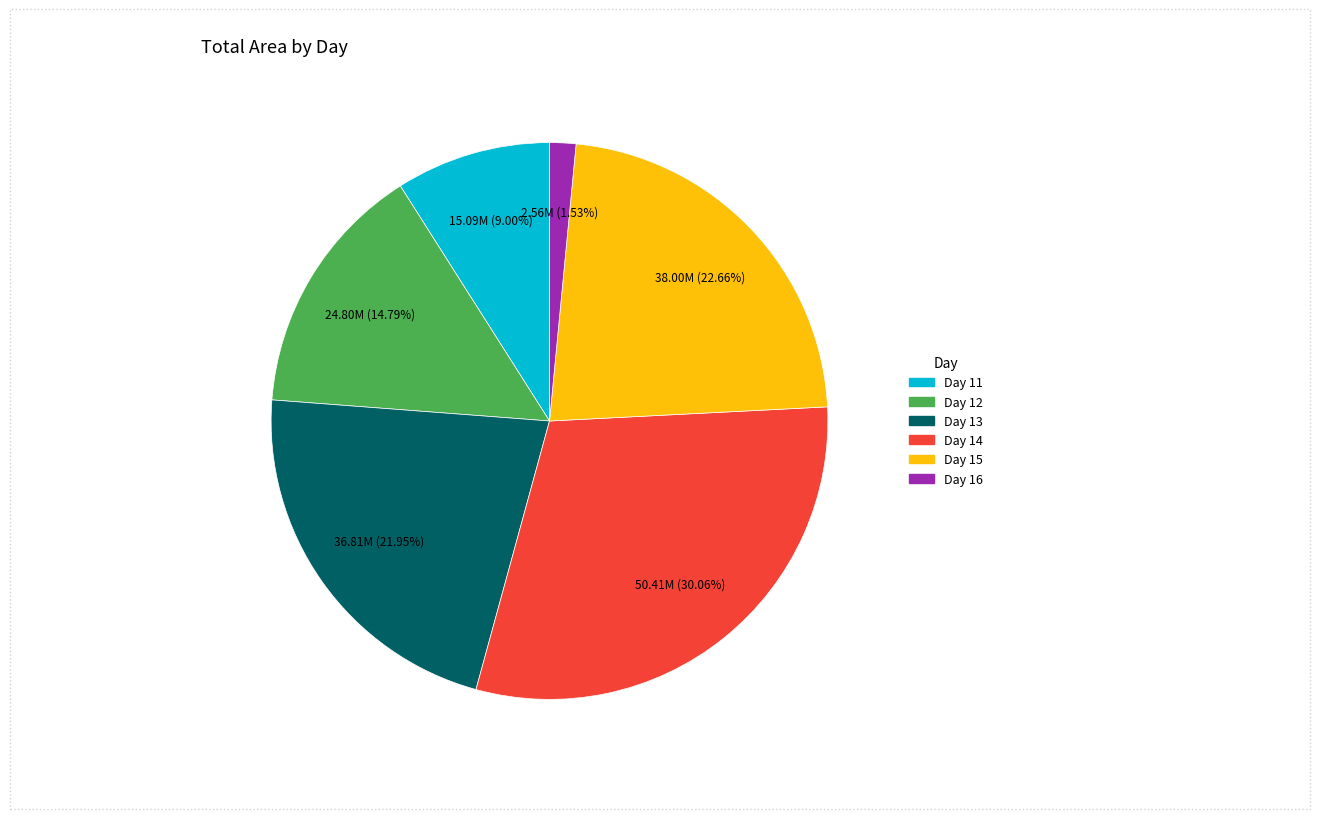

Is there a majority slice in this chart?

No